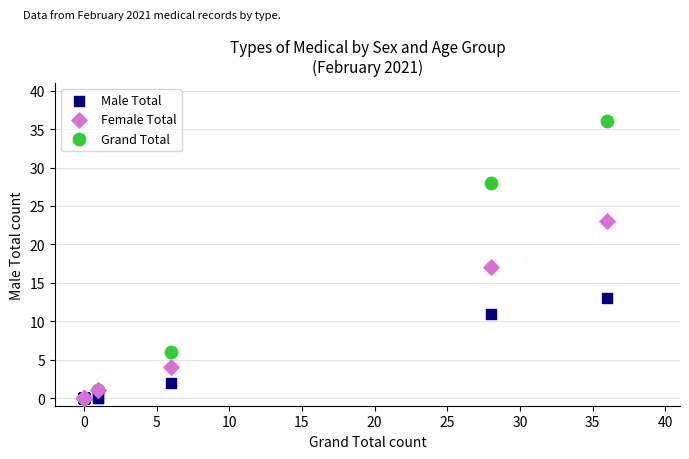

Across all series, what Y value is closest to 18?

17